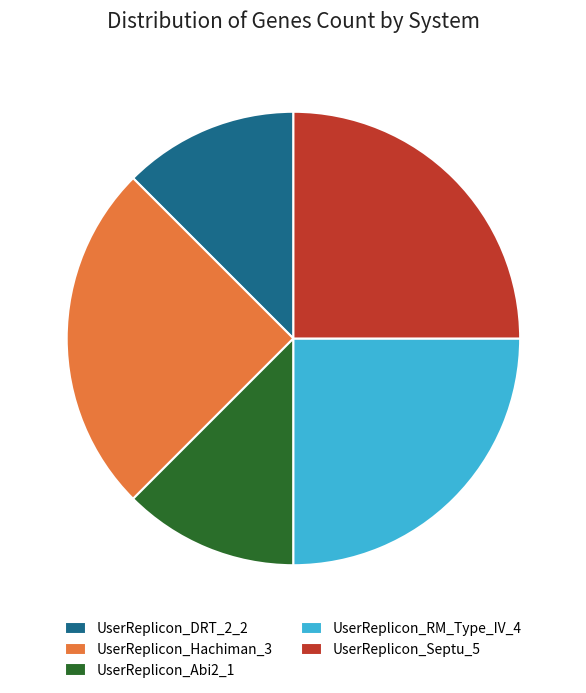

Do UserReplicon_Abi2_1 and UserReplicon_DRT_2_2 together represent more than half of the pie?

No